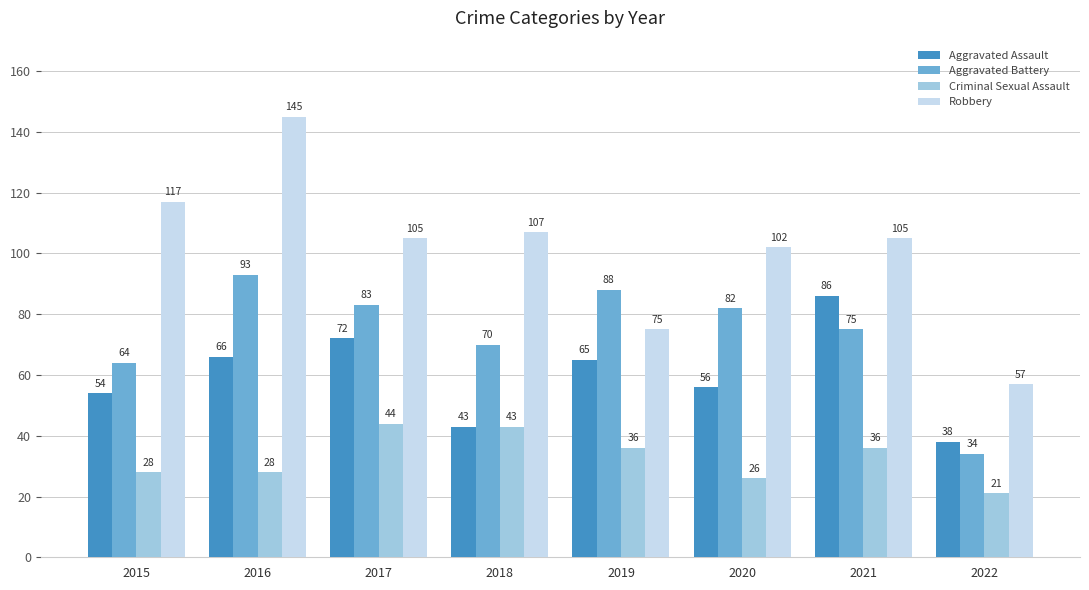

The value of Aggravated Assault at 2020 is 31. True or false?

False